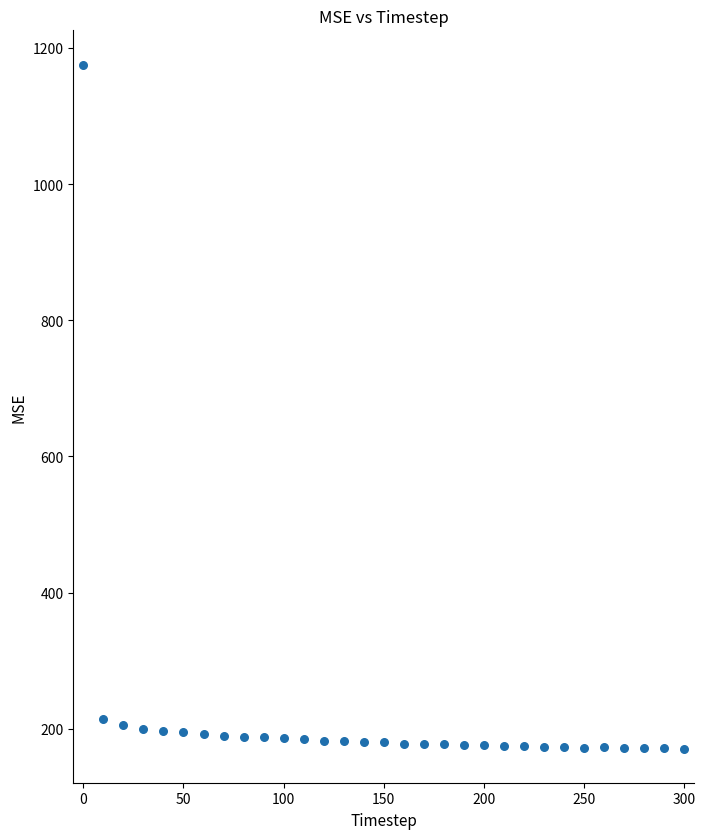

What is the range of Y values (max minus min)?

1004.6